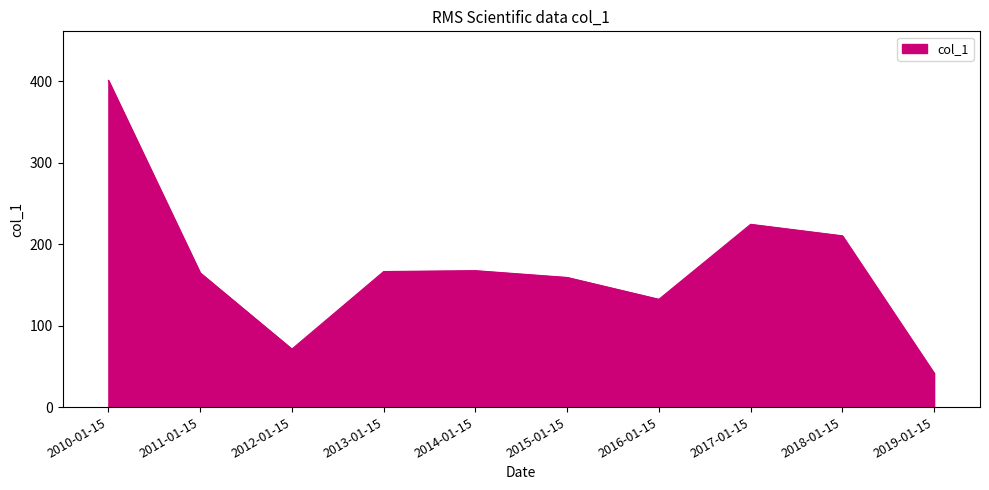

True or false: the data shows 25.6 at 2019-01-15.

False